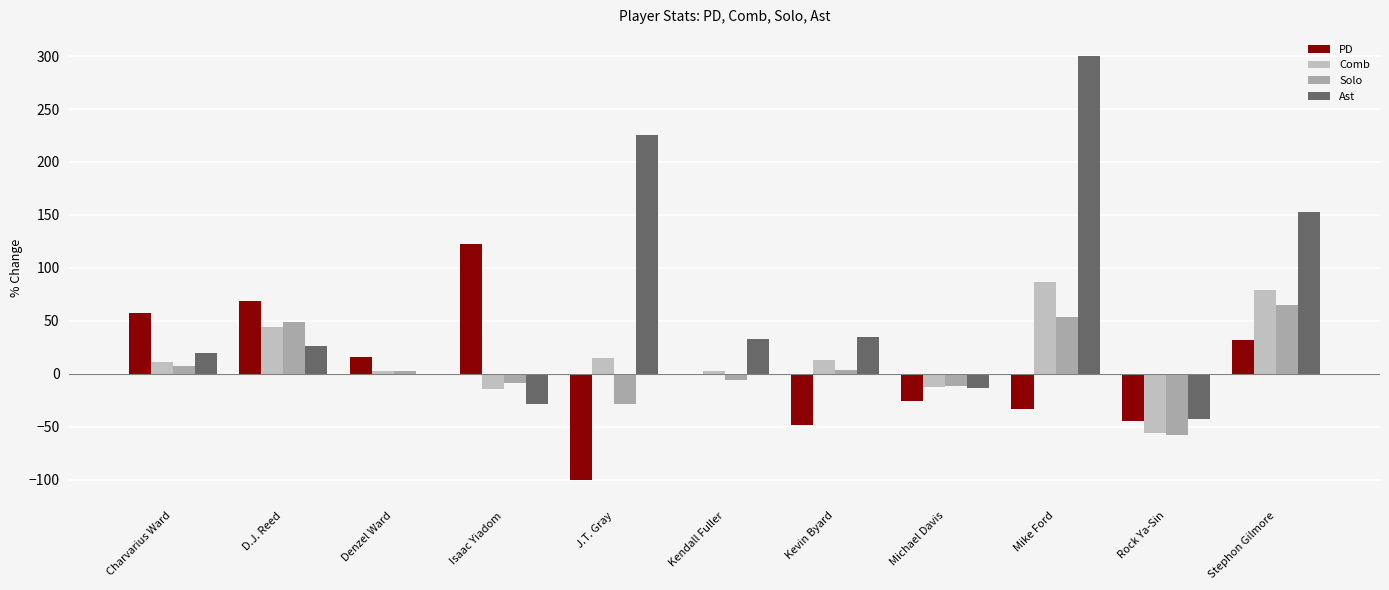

Reading right to left, what are all the values shown in this chart?

PD: Stephon Gilmore=32.0	Rock Ya-Sin=-45.0	Mike Ford=-33.3	Michael Davis=-25.7	Kevin Byard=-48.3	Kendall Fuller=0.0	J.T. Gray=-100.0	Isaac Yiadom=122.2	Denzel Ward=15.4	D.J. Reed=68.4	Charvarius Ward=57.7
Comb: Stephon Gilmore=79.2	Rock Ya-Sin=-55.8	Mike Ford=86.7	Michael Davis=-12.1	Kevin Byard=12.8	Kendall Fuller=2.8	J.T. Gray=14.9	Isaac Yiadom=-14.8	Denzel Ward=2.3	D.J. Reed=43.8	Charvarius Ward=10.9
Solo: Stephon Gilmore=65.2	Rock Ya-Sin=-58.1	Mike Ford=53.8	Michael Davis=-11.6	Kevin Byard=3.2	Kendall Fuller=-5.9	J.T. Gray=-28.2	Isaac Yiadom=-9.0	Denzel Ward=2.7	D.J. Reed=48.7	Charvarius Ward=7.7
Ast: Stephon Gilmore=152.9	Rock Ya-Sin=-42.9	Mike Ford=300.0	Michael Davis=-13.9	Kevin Byard=34.5	Kendall Fuller=32.5	J.T. Gray=225.0	Isaac Yiadom=-28.7	Denzel Ward=0.0	D.J. Reed=26.5	Charvarius Ward=20.0